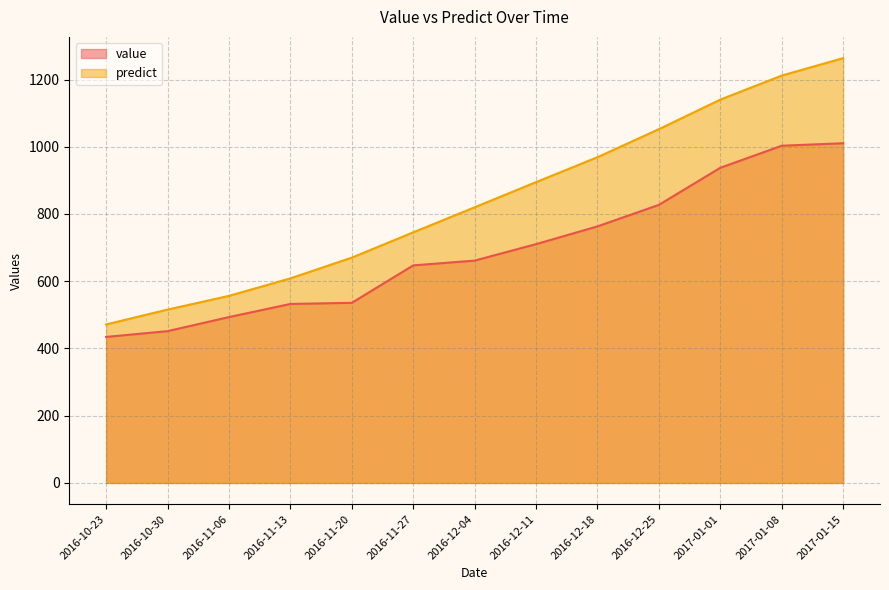

True or false: predict and value cross at least once.

False